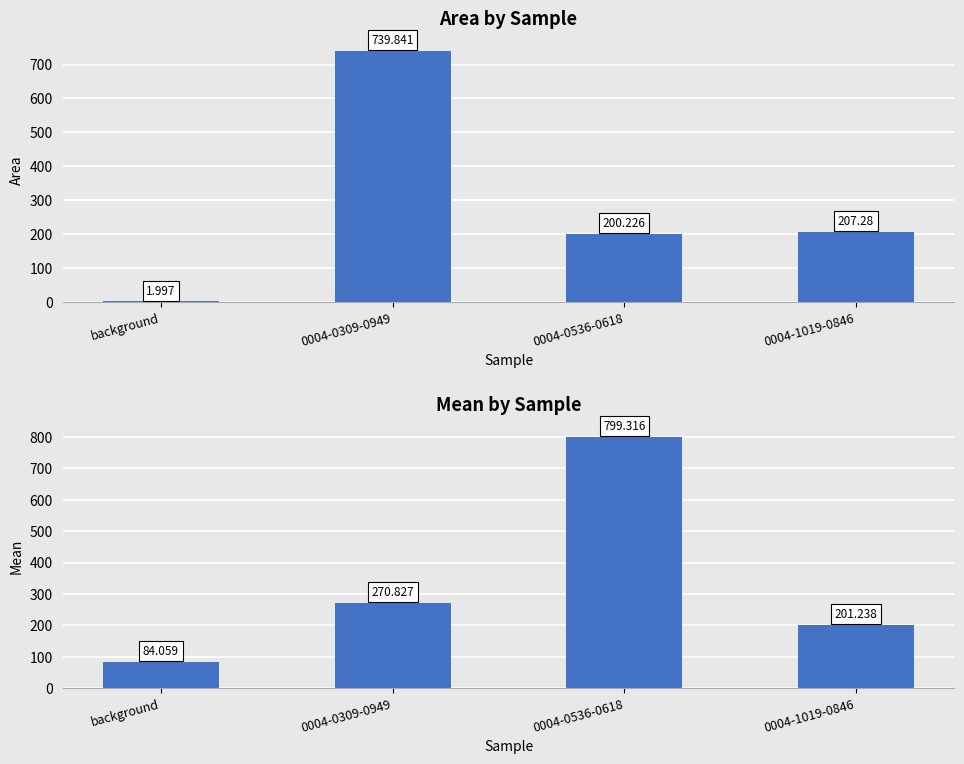

What is the label of the 3rd bar from the left?

0004-0536-0618